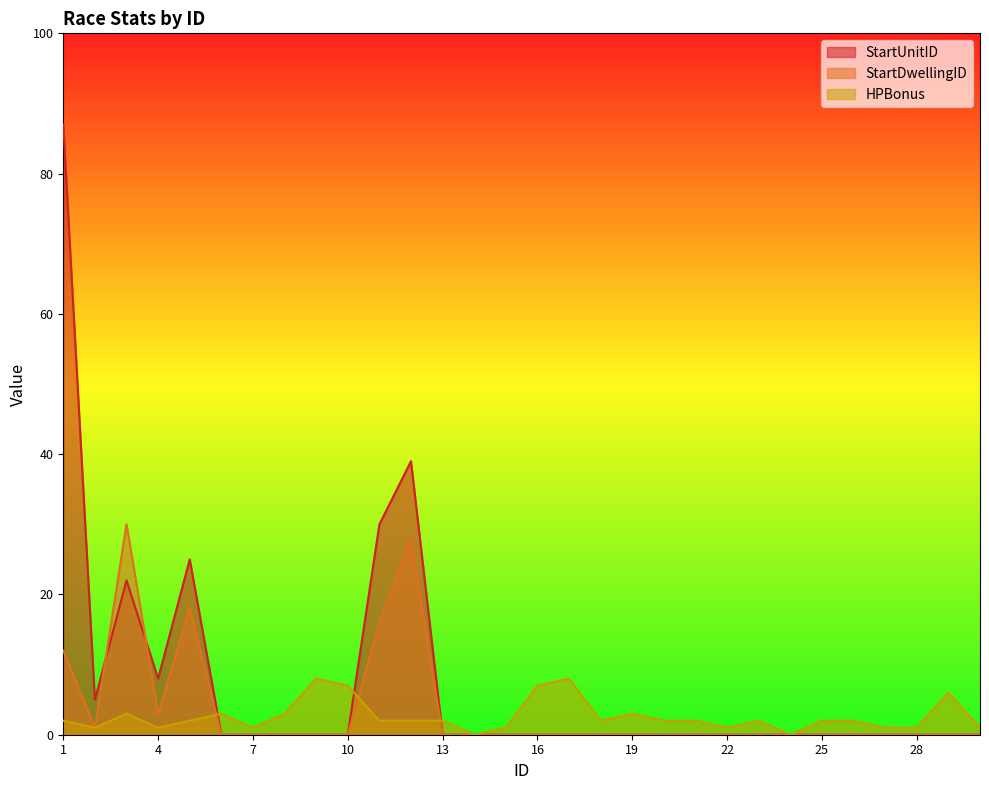

What is the difference between the second highest and minimum values in the StartDwellingID series?

28